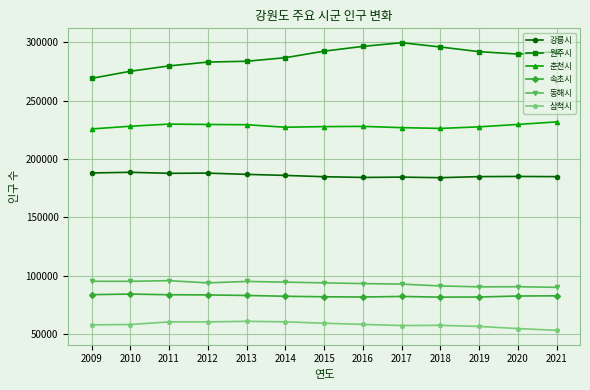

What is the value of the 춘천시 point at the 13th from the left?

231940